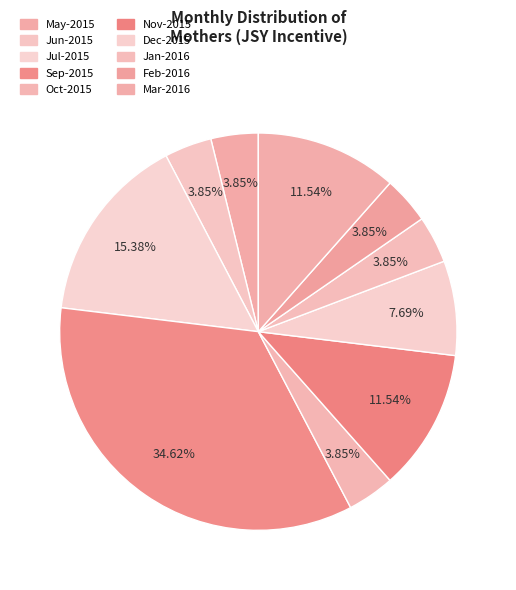

To the nearest percent, what portion does May-2015 represent?

4%